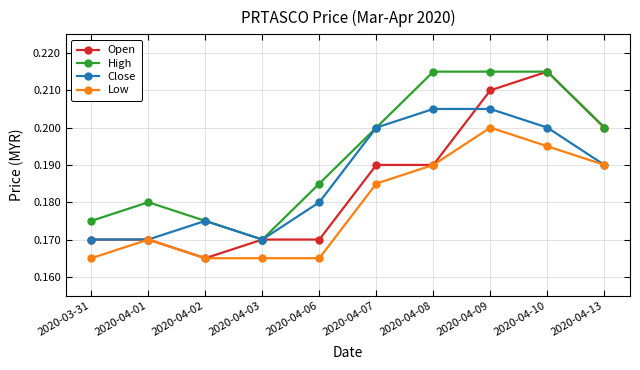

True or false: Low and High intersect in this chart.

False